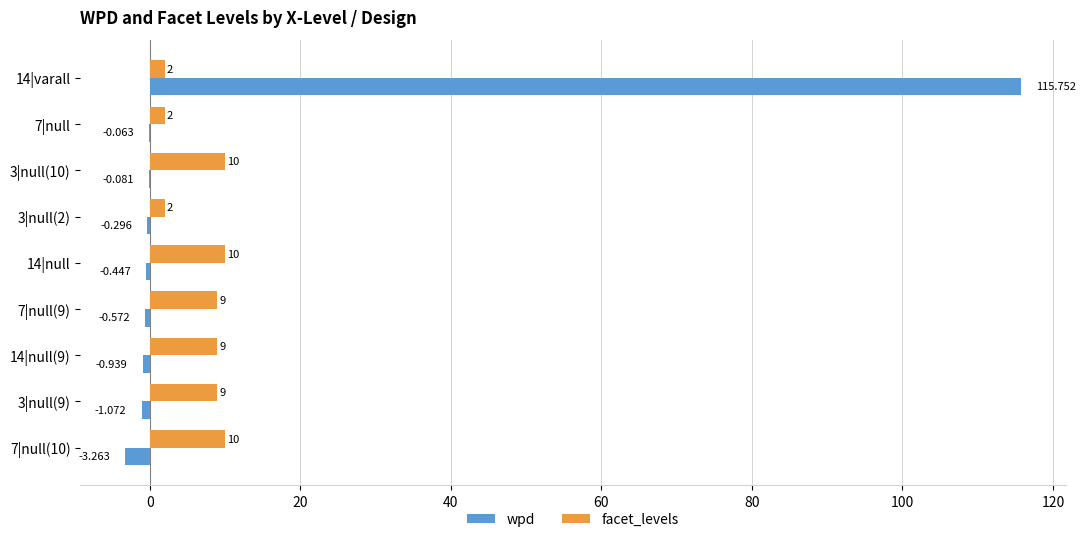

What are all the series names shown in the legend?

wpd, facet_levels